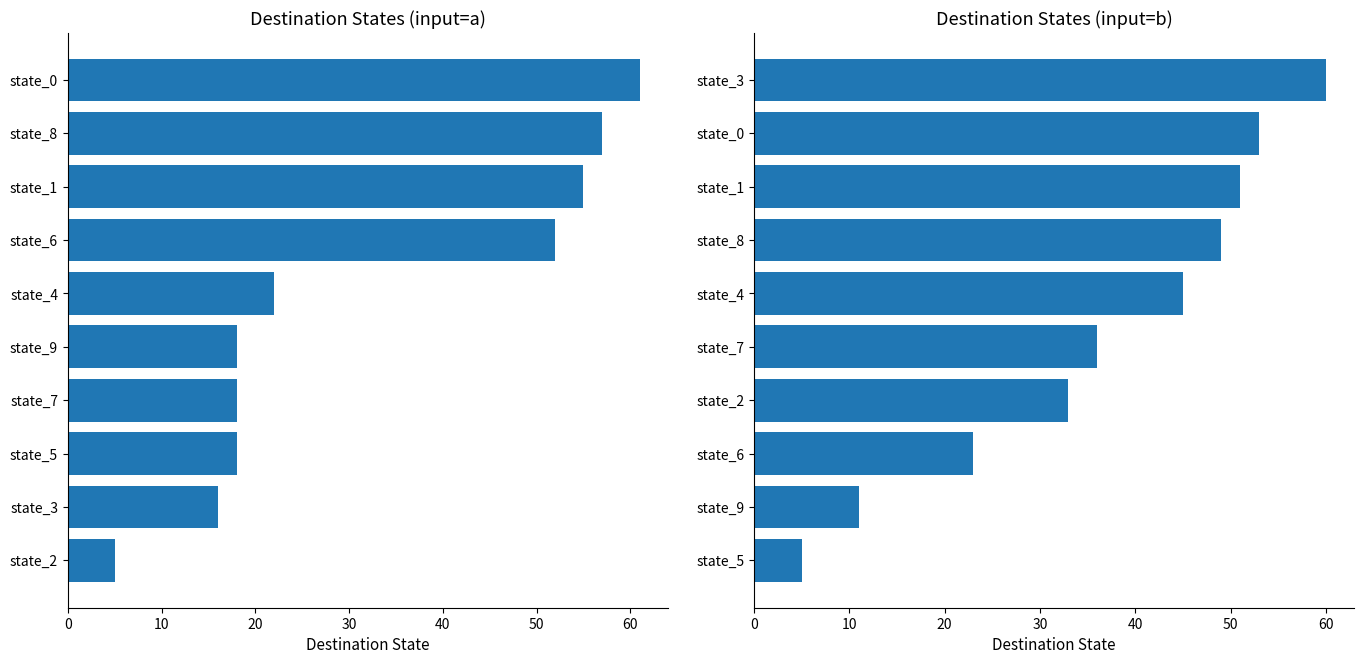

List the series in order of their peak value, lowest first.

dest state (input=b), dest state (input=a)